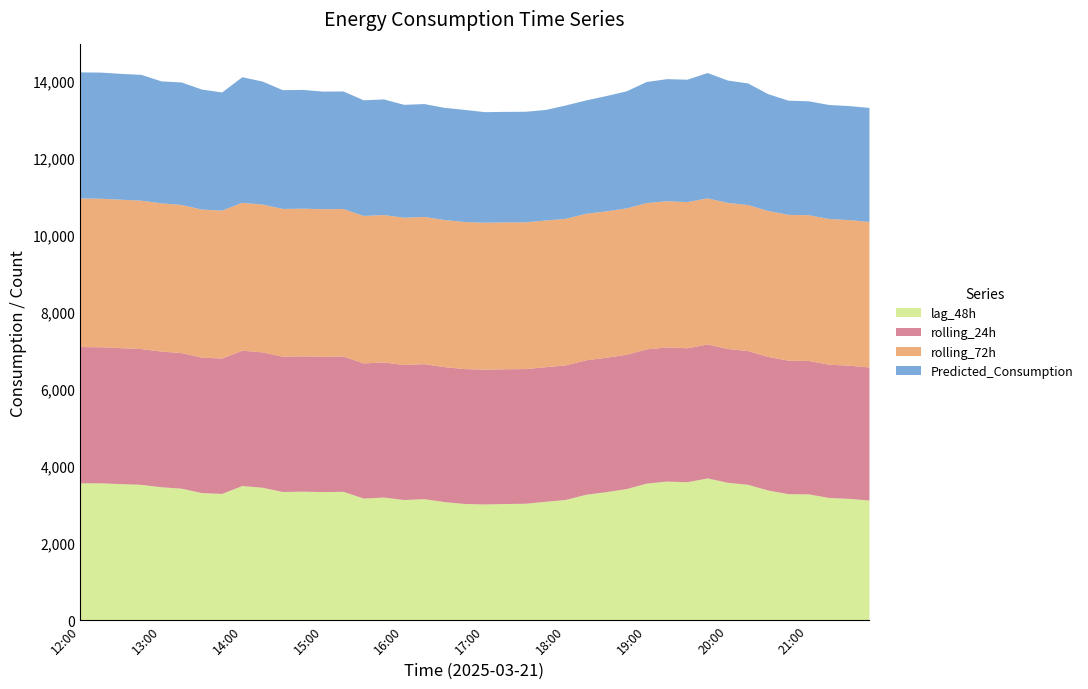

What is the difference between the rolling_24h values at 18:15 and 15:15?

20.8